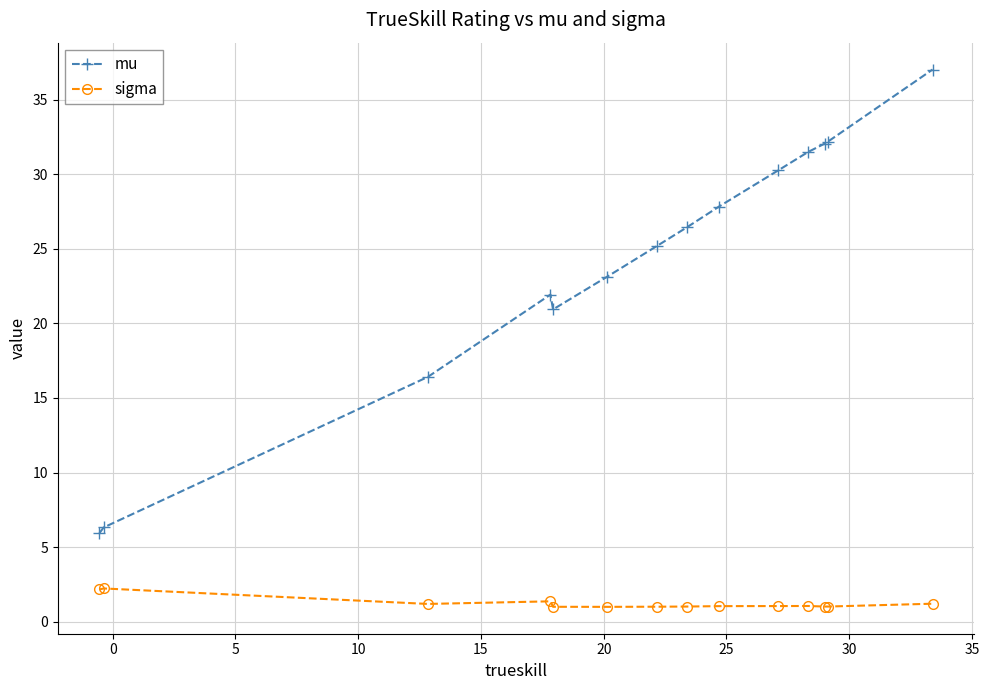

True or false: mu and sigma intersect in this chart.

False